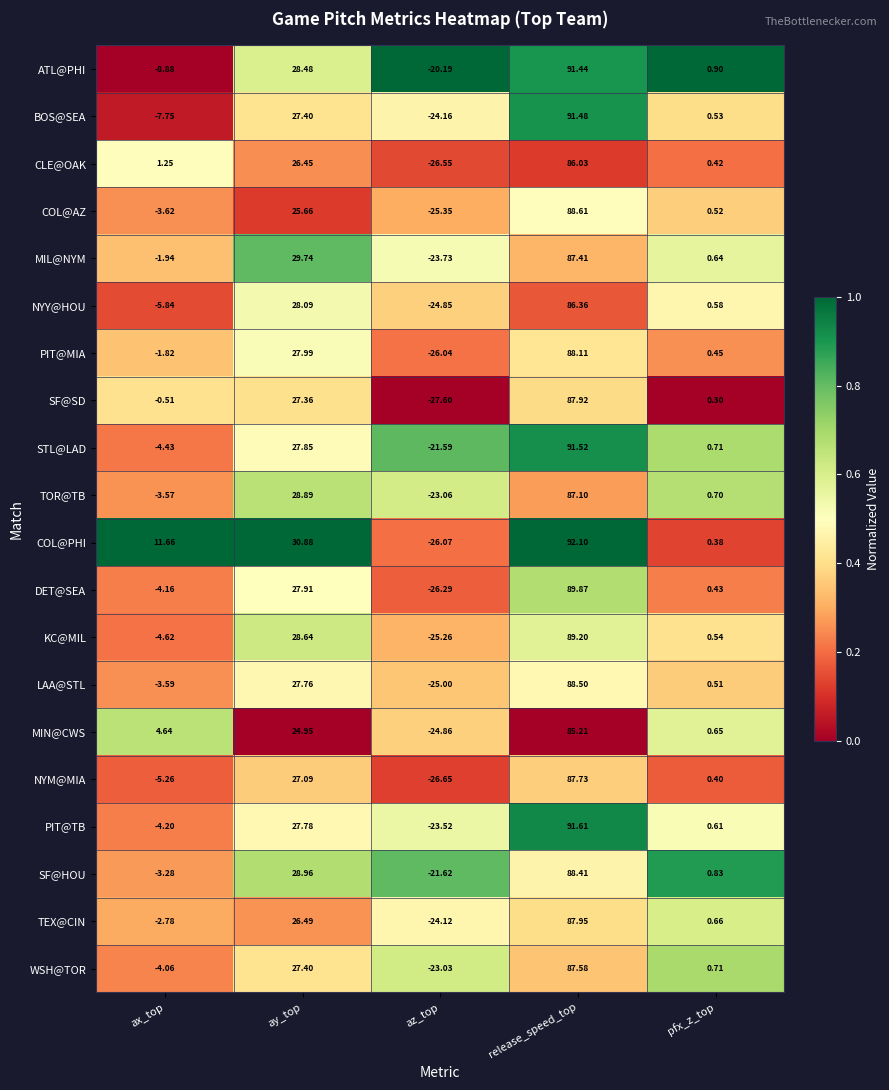

Which label corresponds to the largest value in the chart?

release_speed_top